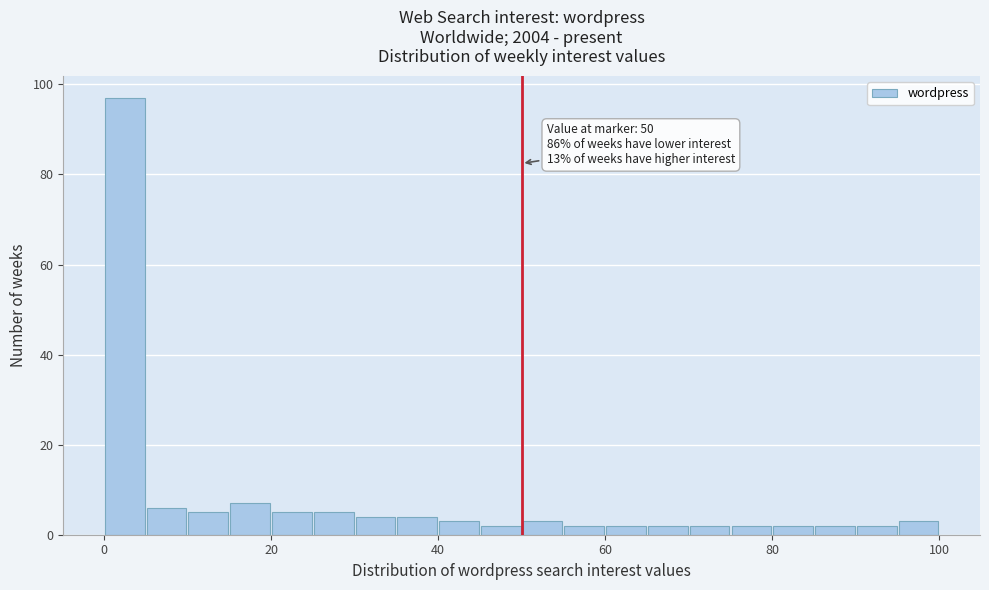

Read against the x-axis, roughly where is the centre of the tallest bar?

2